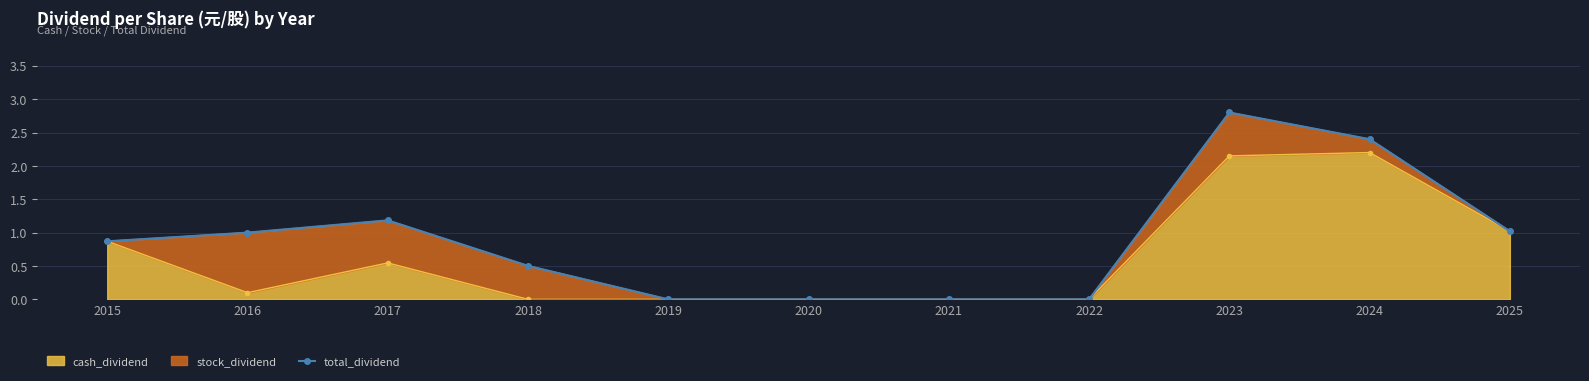

At which label is the value closest to 1?

2016